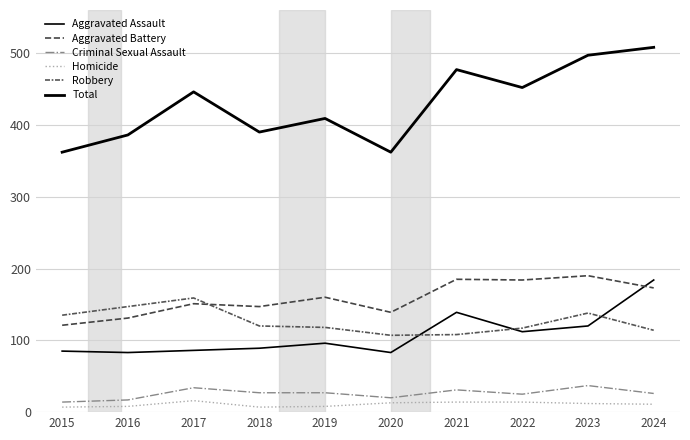

Does the chart have visible grid lines?

Yes